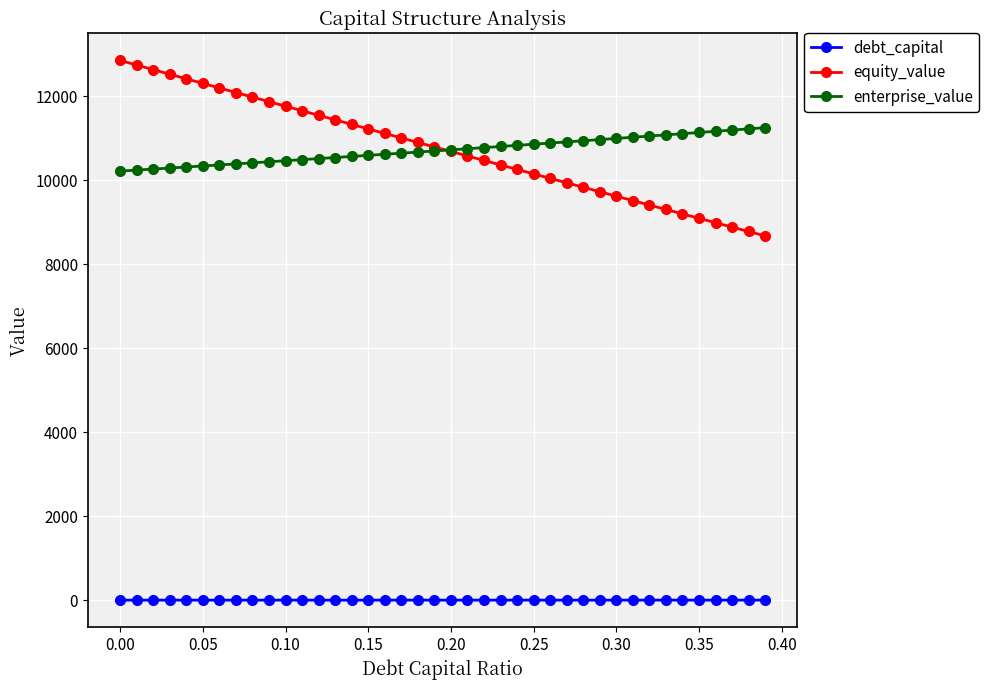

What is the maximum value for enterprise_value?

11252.8